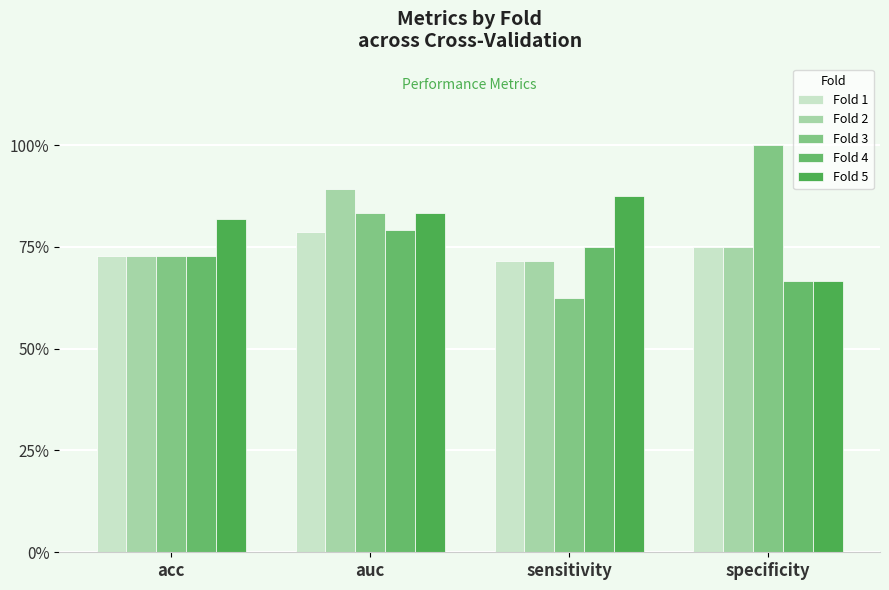

What is the sum of all Fold 5 values?

3.2